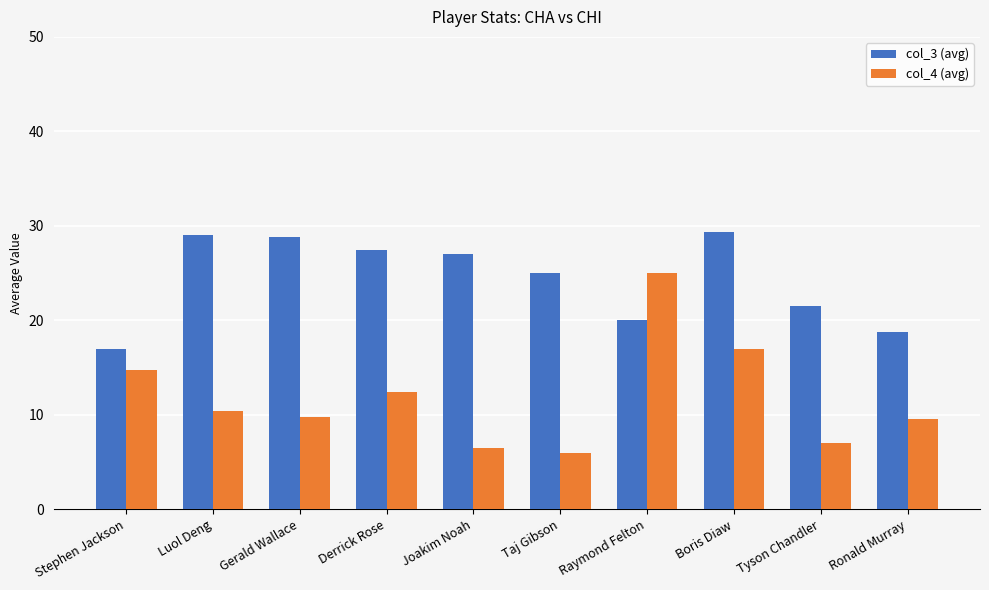

Which series changed the most between Stephen Jackson and Ronald Murray?

col_4 (avg)